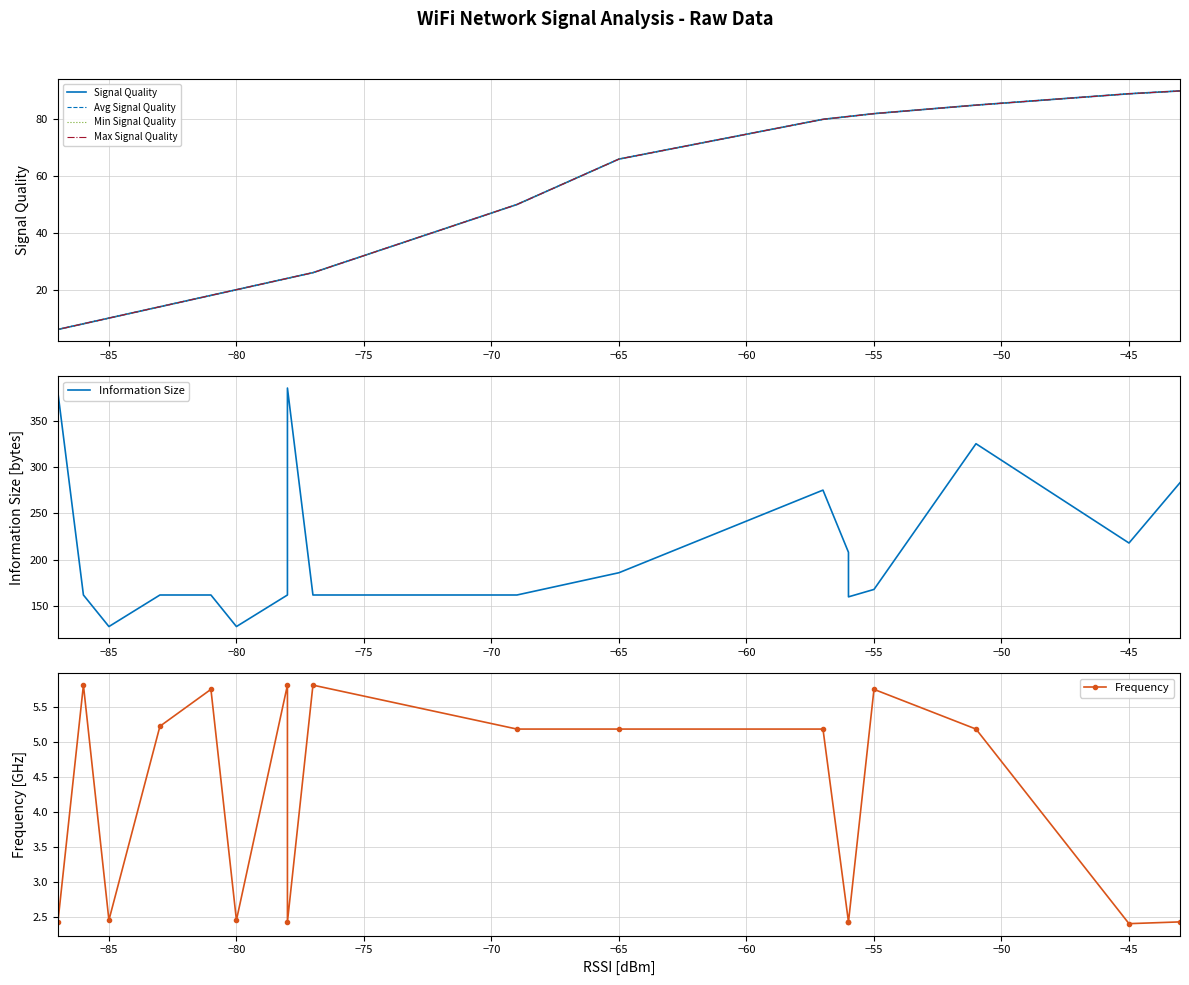

True or false: Min Signal Quality and Information Size cross at least once.

False